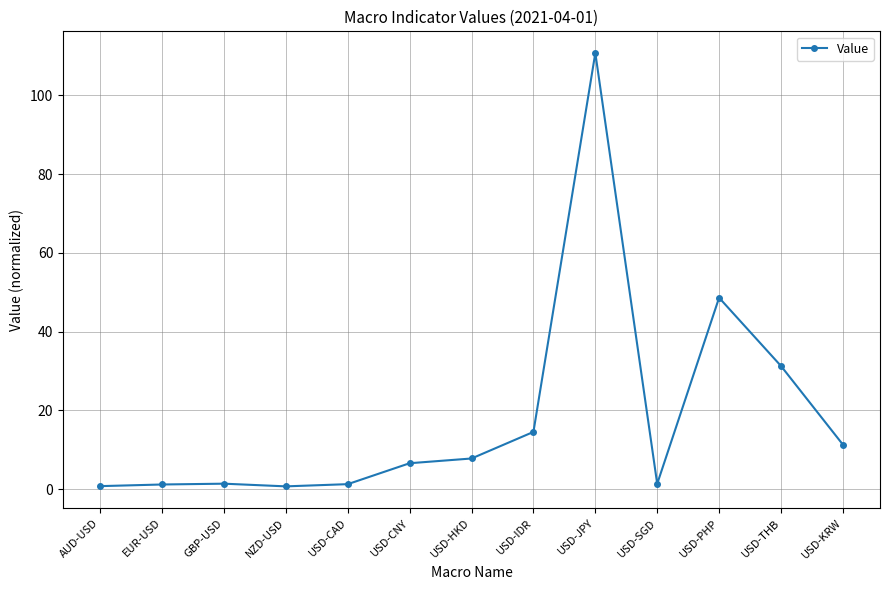

What is the maximum value shown in the chart?

110.7